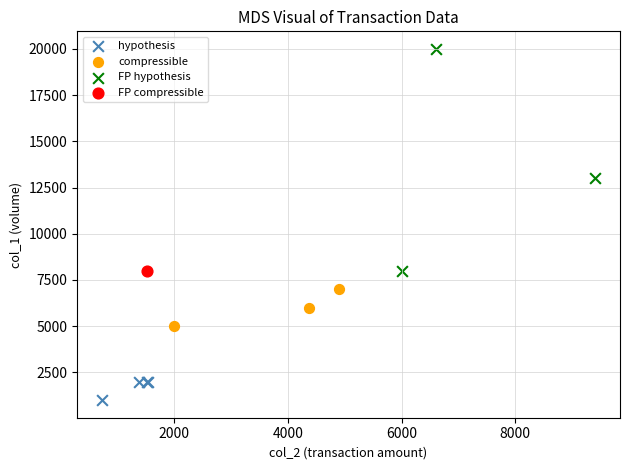

What are all the series names shown in the legend?

hypothesis, compressible, FP hypothesis, FP compressible